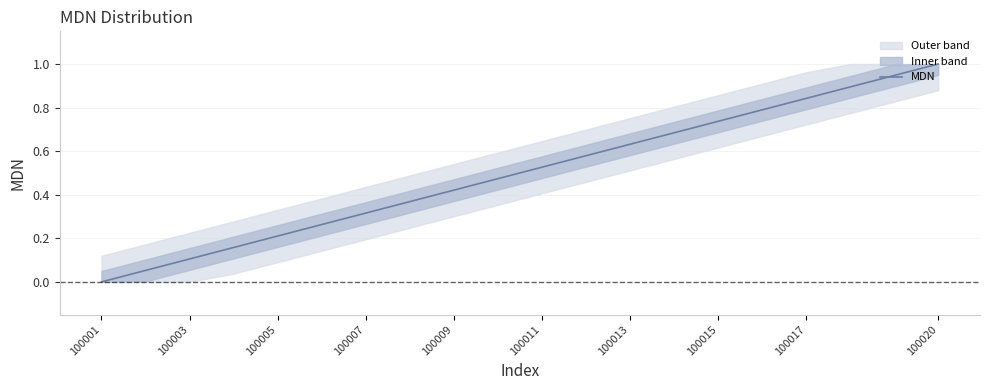

What is the average value?

0.5